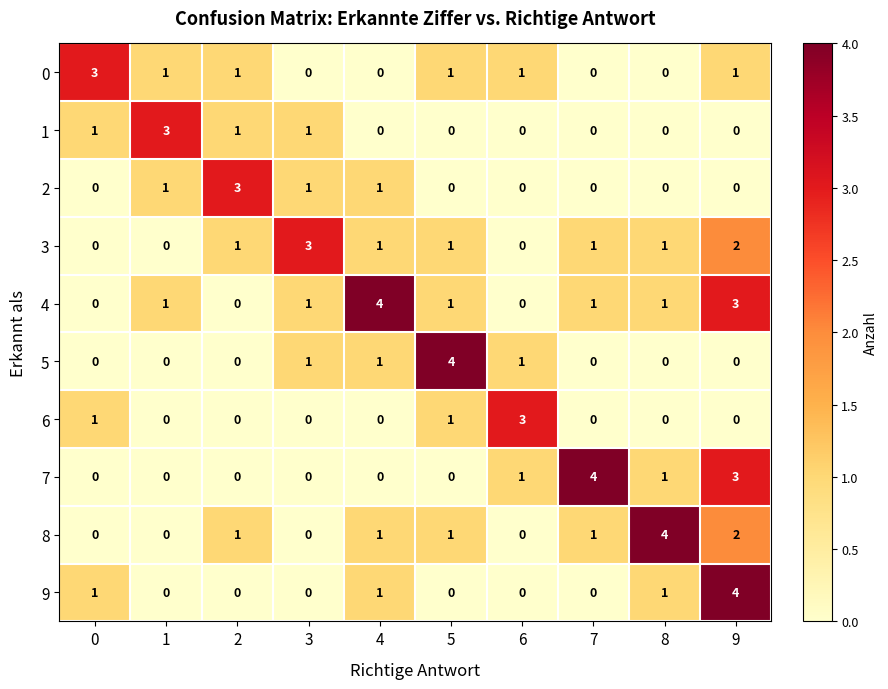

What is the total value across all series at 3?

7